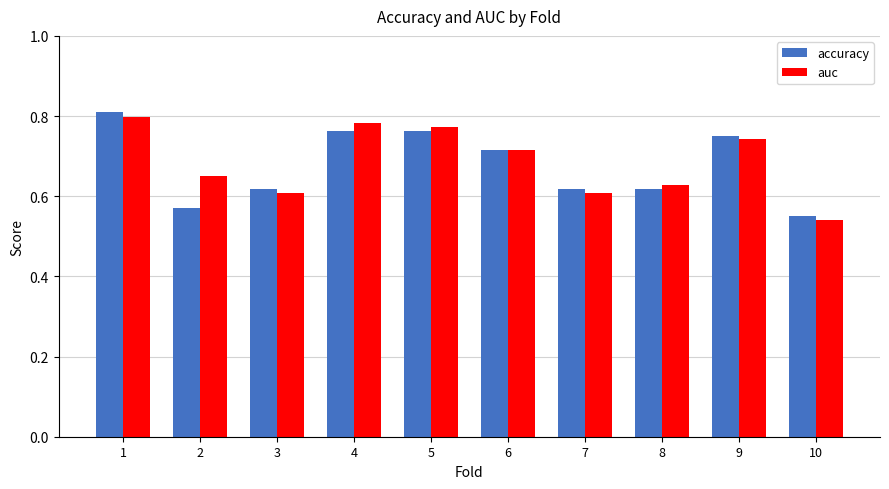

True or false: accuracy has a value of 0.9 at 7.

False